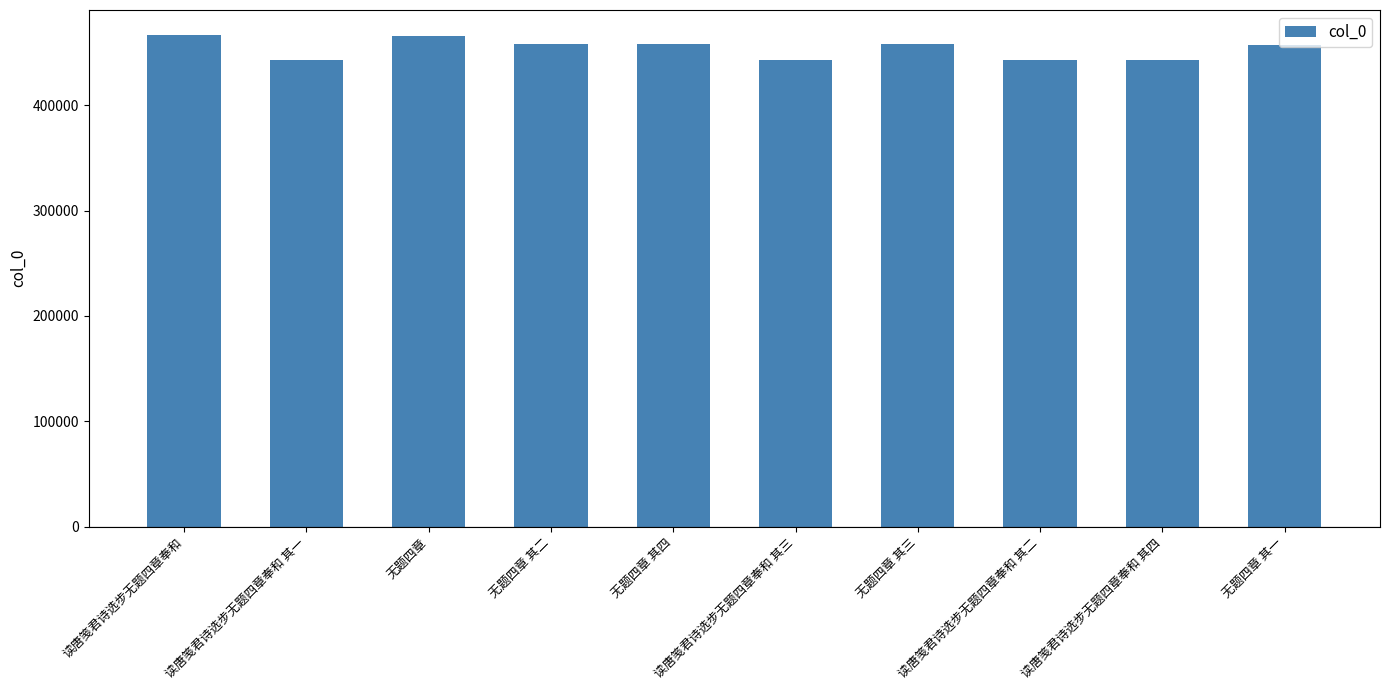

What is the label of the 7th bar from the right?

无题四章 其二